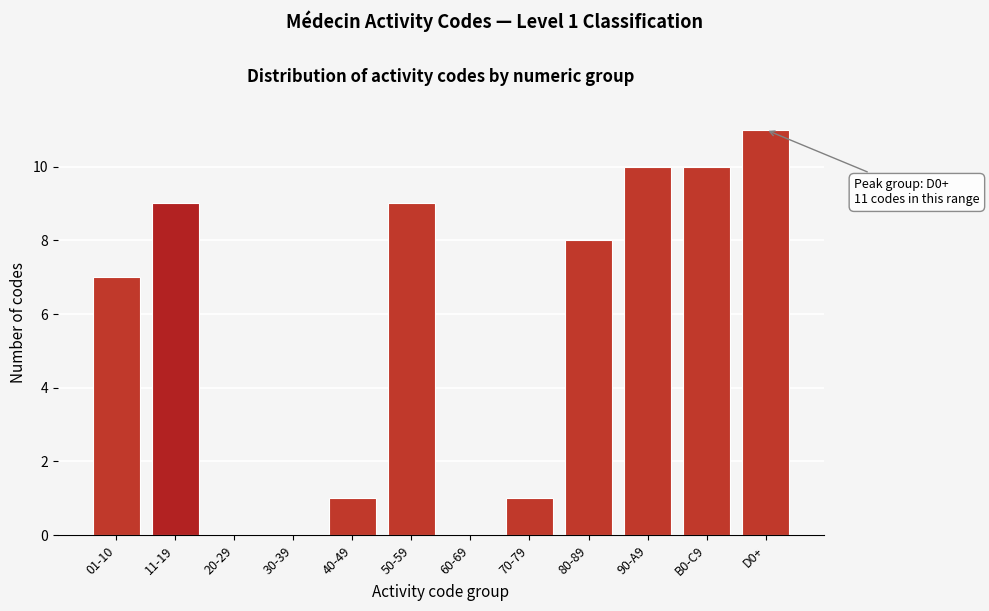

Reading right to left, transcribe all the data shown in this chart.

D0+=11	B0-C9=10	90-A9=10	80-89=8	70-79=1	60-69=0	50-59=9	40-49=1	30-39=0	20-29=0	11-19=9	01-10=7